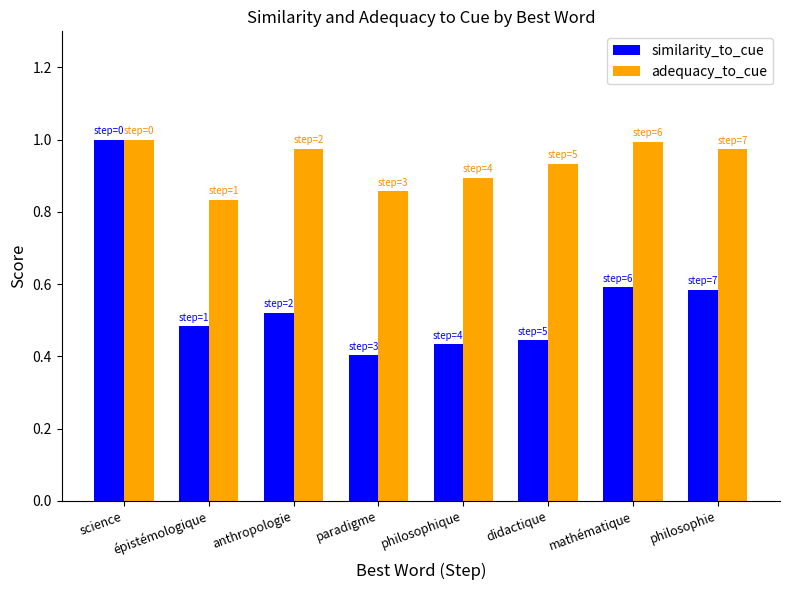

What is the label of the 8th bar from the left?

philosophie